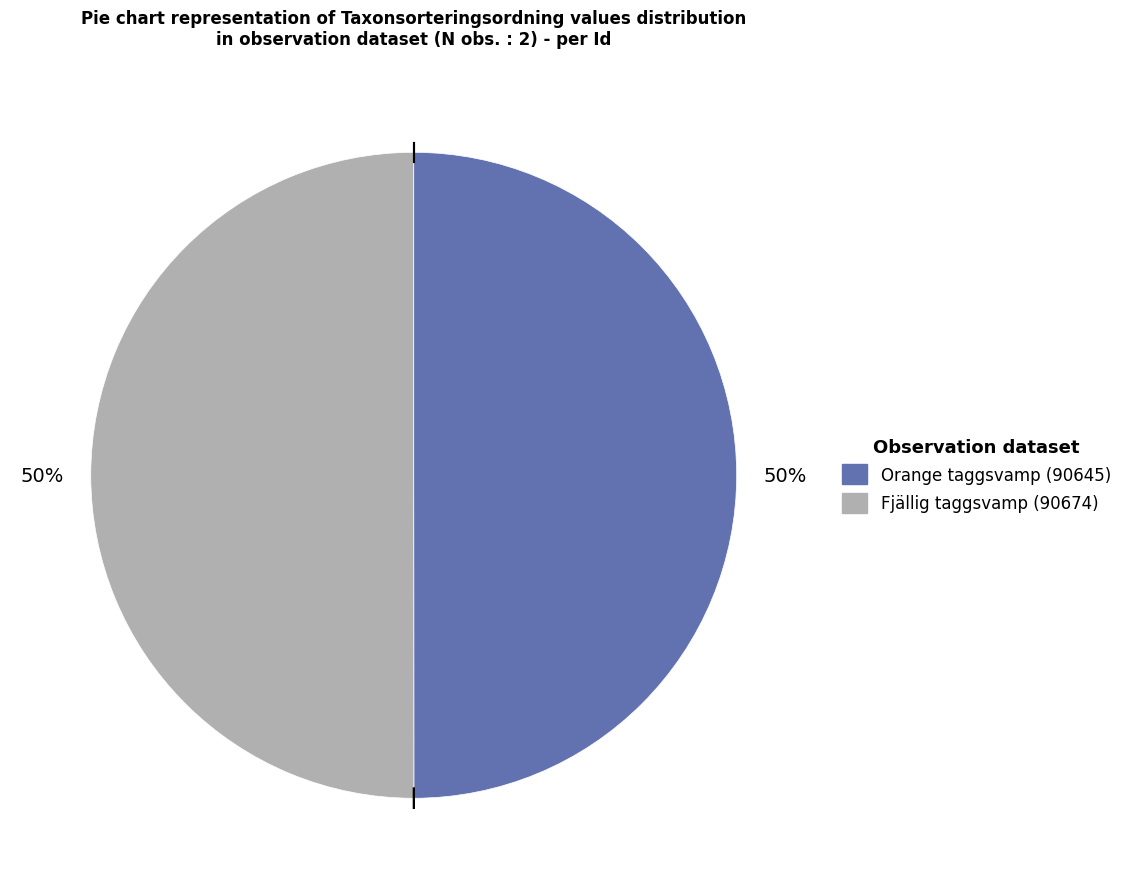

What percentage is the Orange taggsvamp (90645) slice, to the nearest percent?

50%